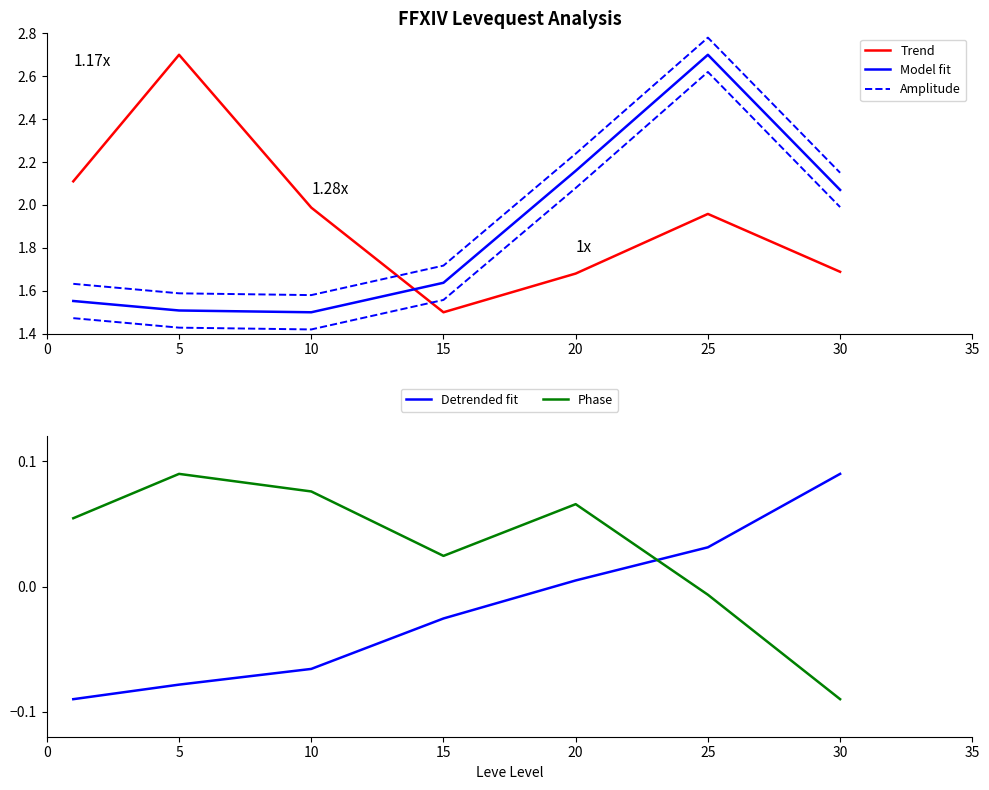

Which series has the widest spread of Y values?

Trend